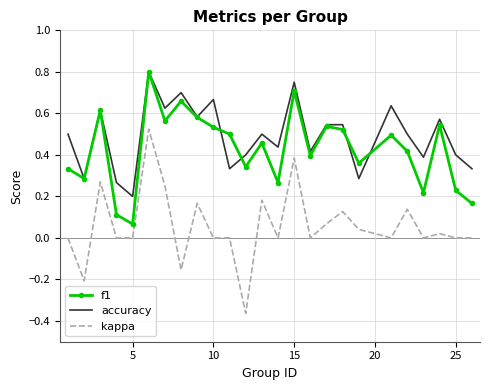

How many categories are shown in the chart?

25